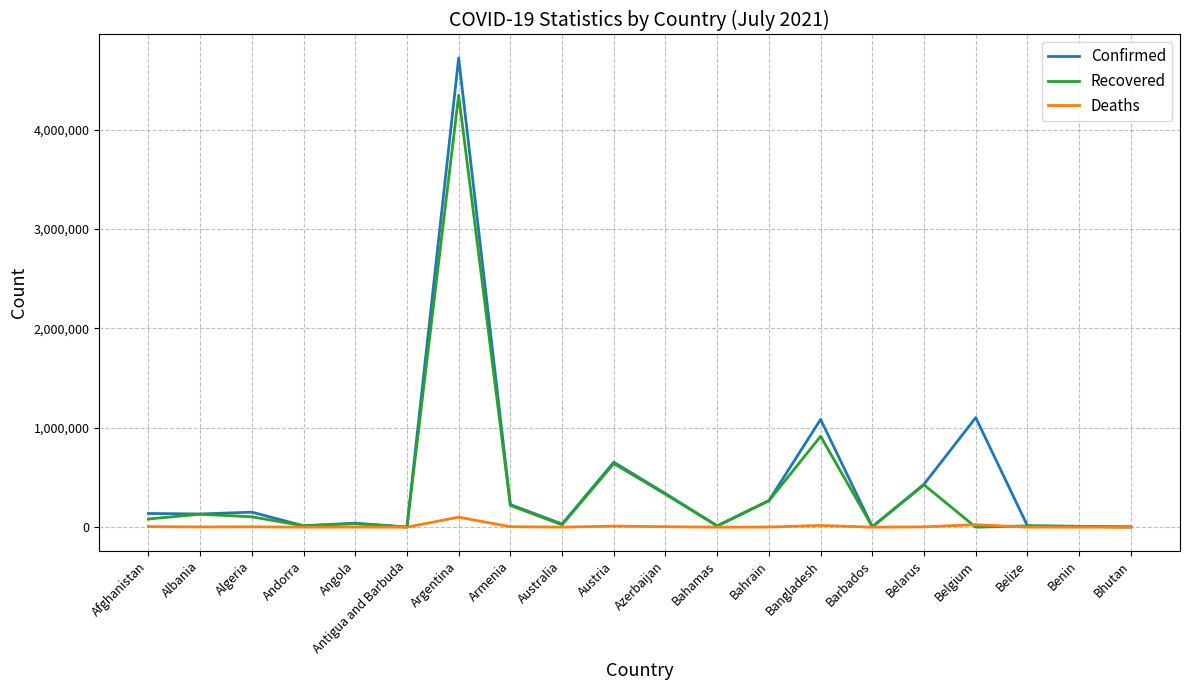

At which label is Confirmed closest to 2360610?

Belgium